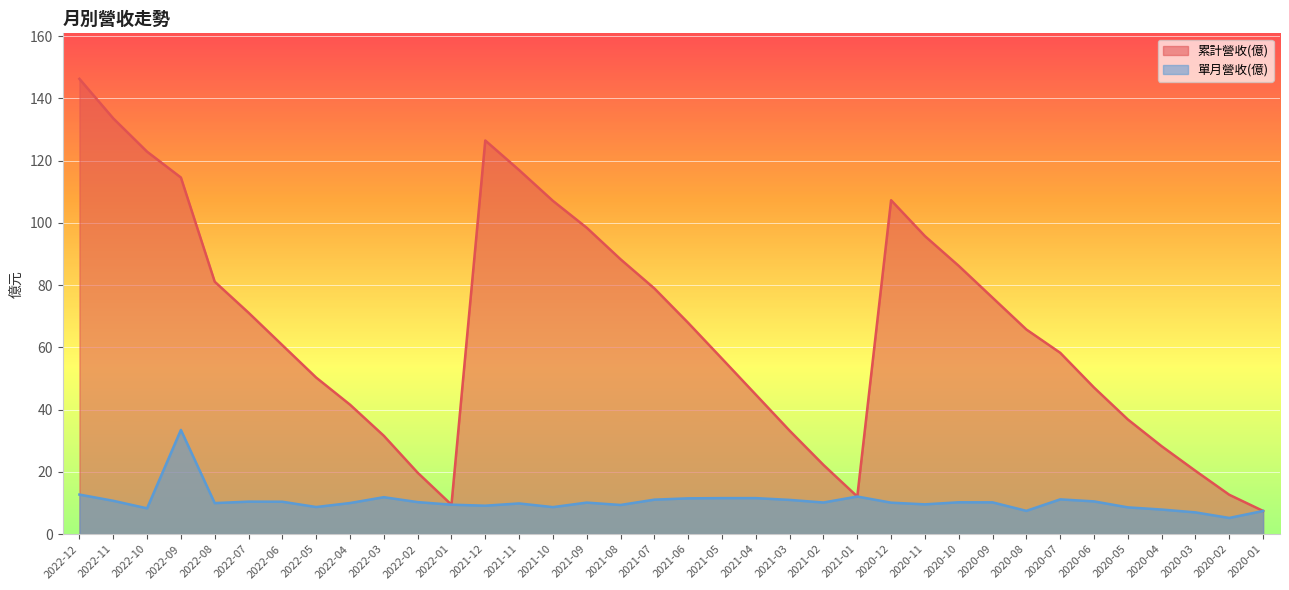

List the series in order of their overall mean, highest first.

累計營收(億), 單月營收(億)